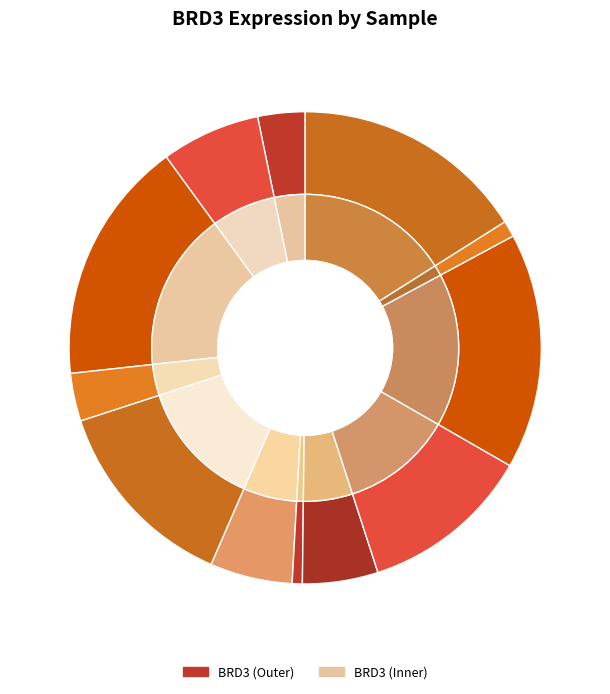

Do 100232 and 273919 together represent more than half of the pie?

No